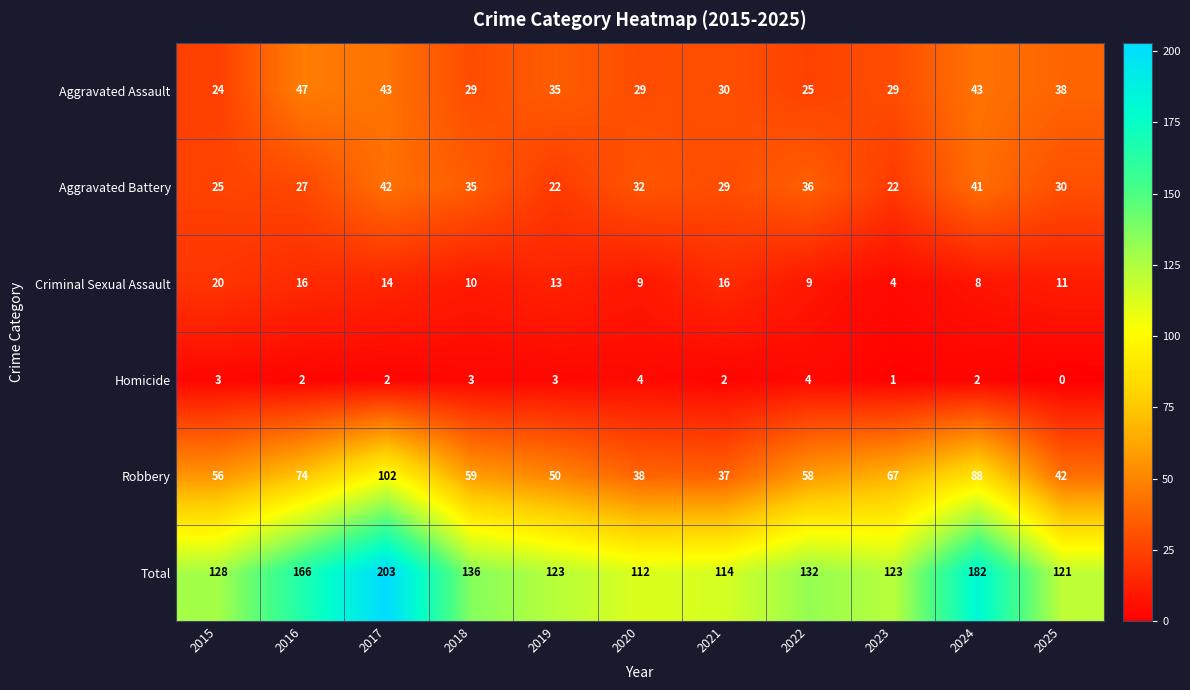

What is the difference between the second highest and second lowest values in the Total series?

68